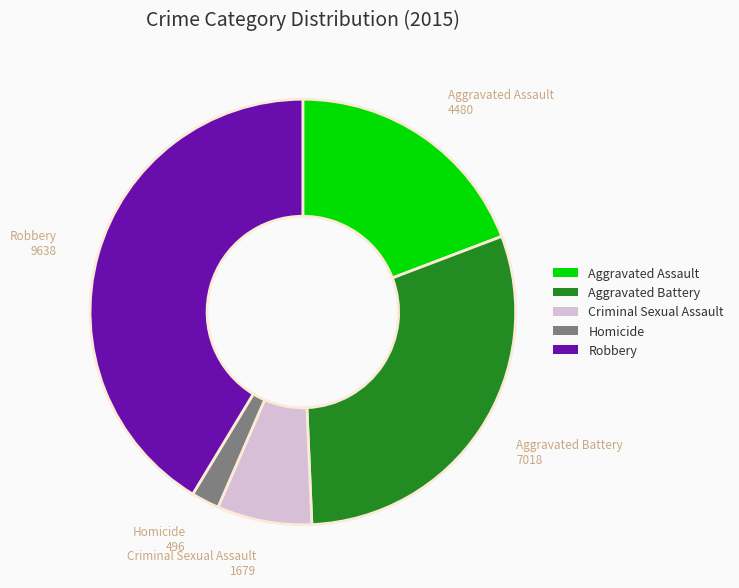

Between Homicide and Criminal Sexual Assault, which is larger?

Criminal Sexual Assault